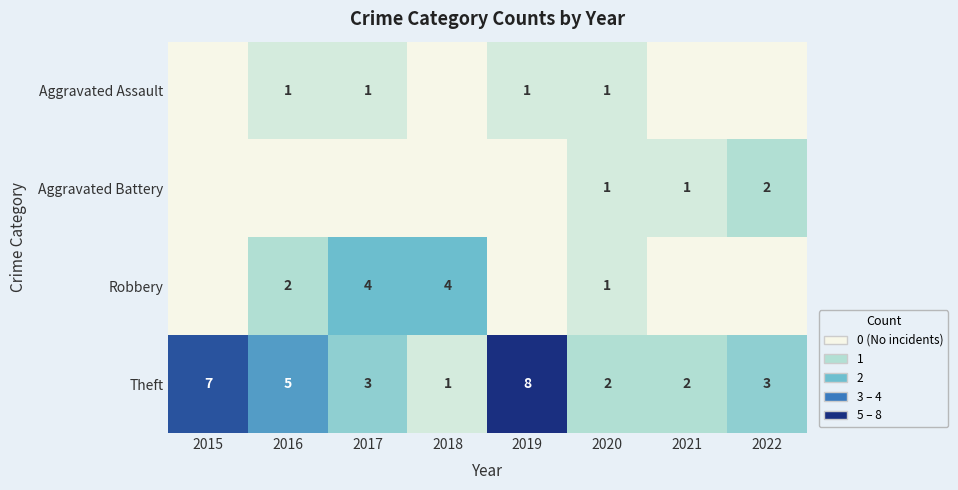

How many positive values does the Aggravated Assault series have?

4